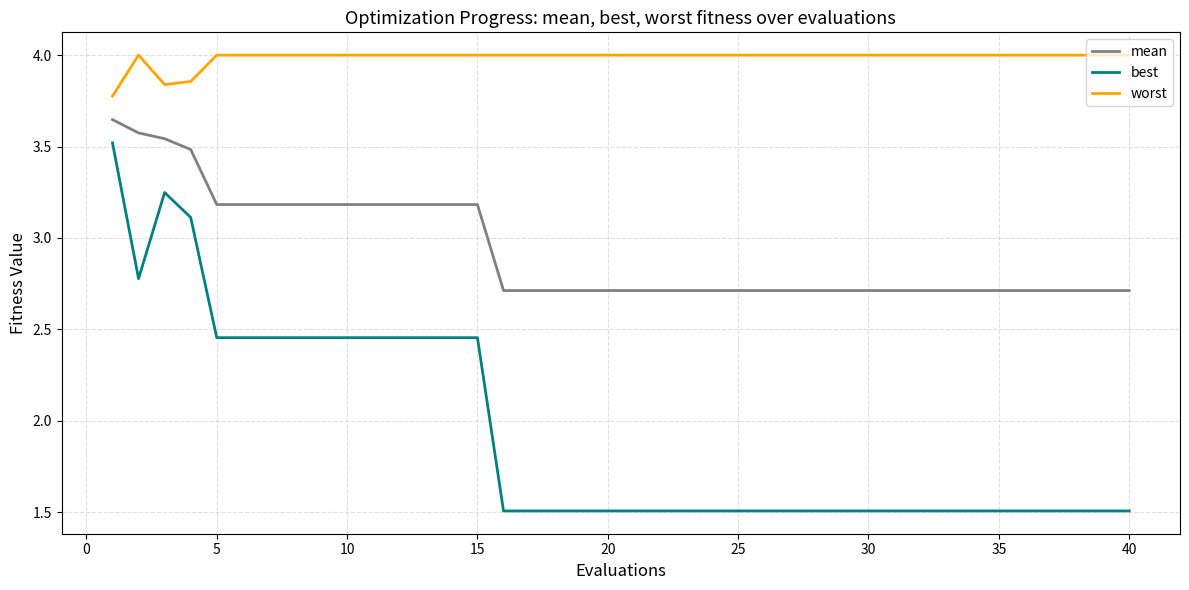

Is this an area chart (filled region under the line)?

No